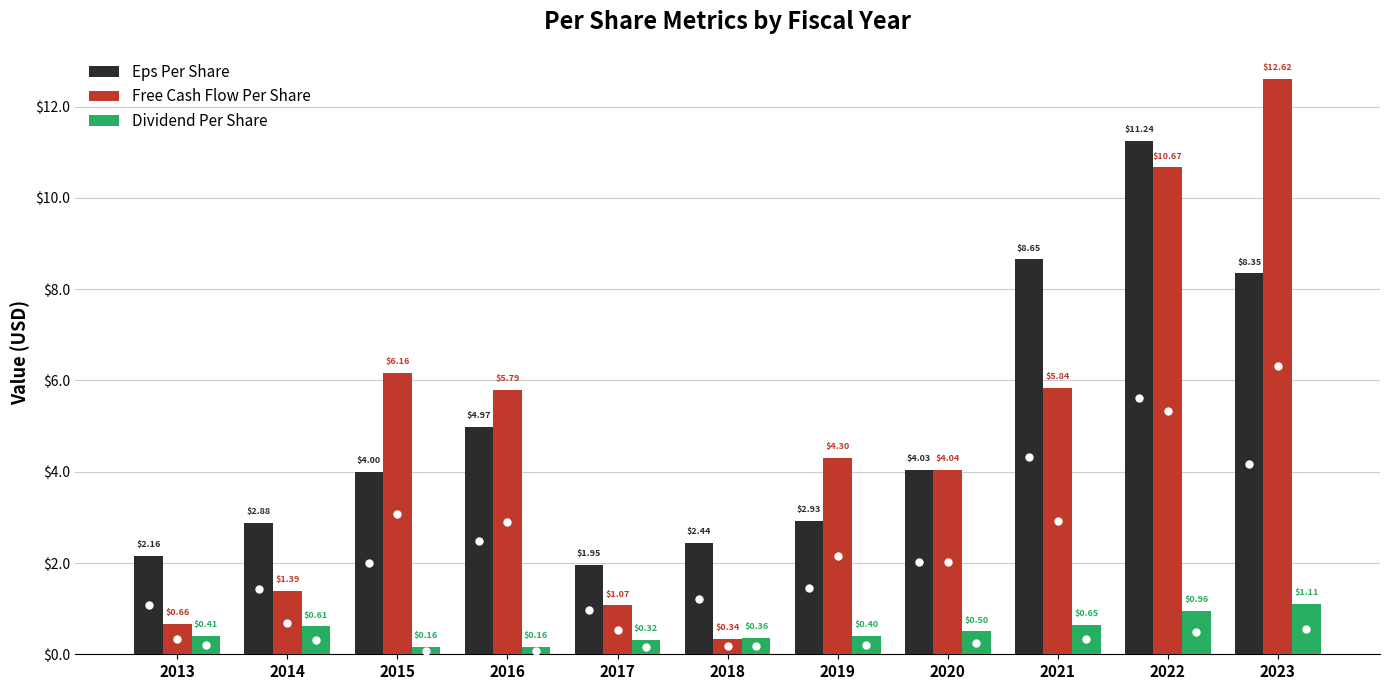

What are all the series names shown in the legend?

Eps Per Share, Free Cash Flow Per Share, Dividend Per Share